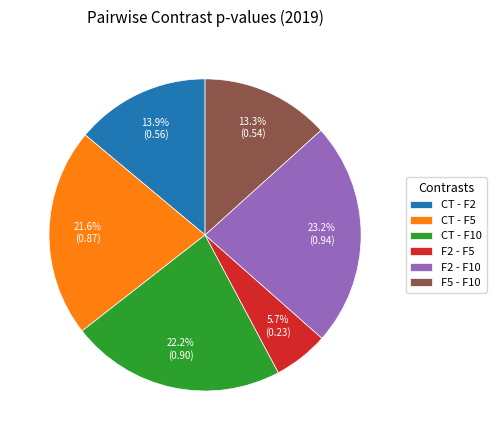

Is there a majority slice in this chart?

No